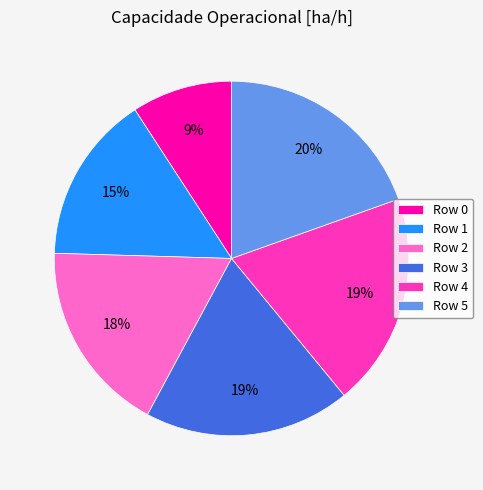

To the nearest percent, what percentage of the pie is Row 2?

18%